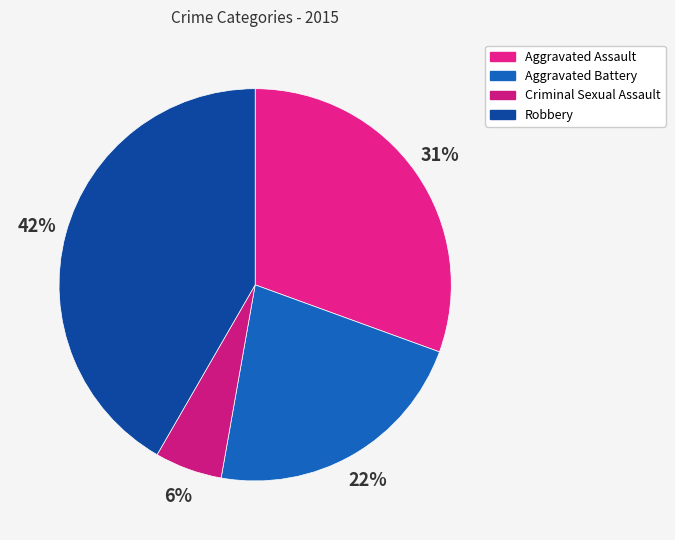

What portion of the pie excludes Robbery?

58.3%